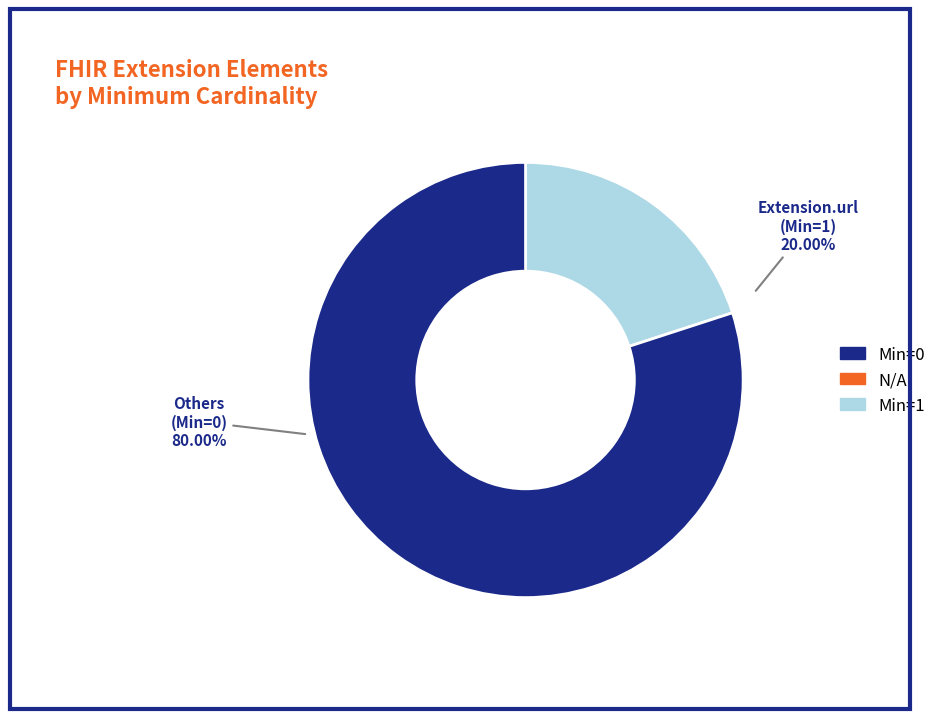

Is there any slice that represents more than half of the pie?

Yes